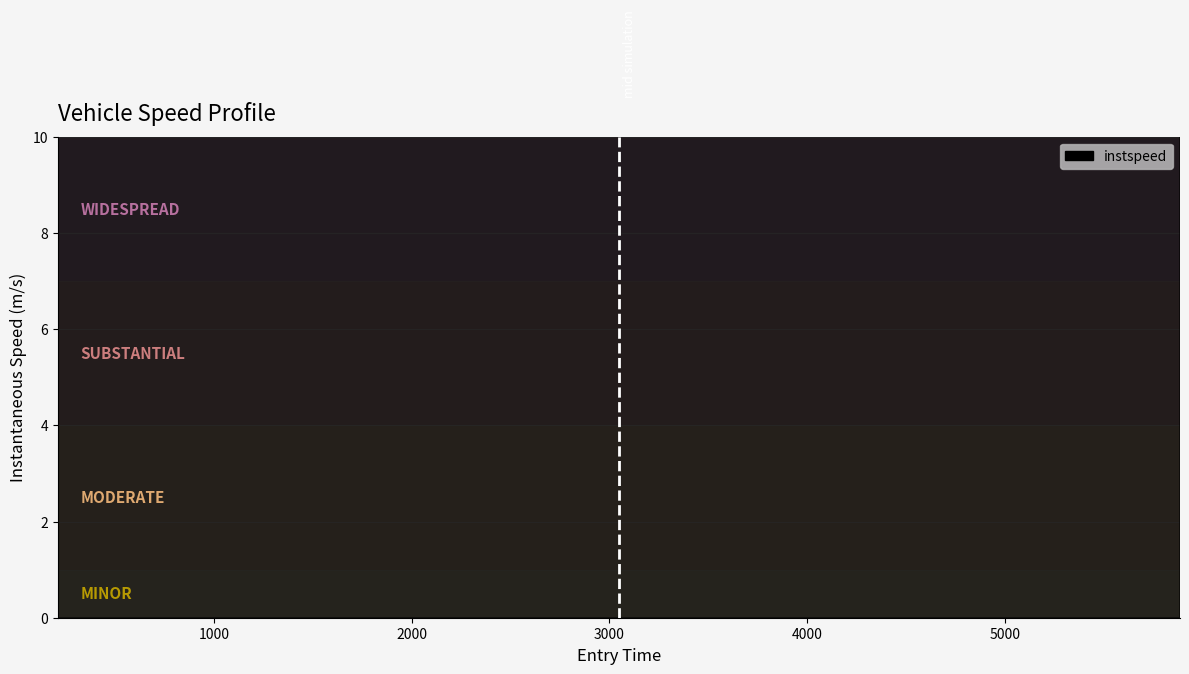

What is the sum of all values?

490.8